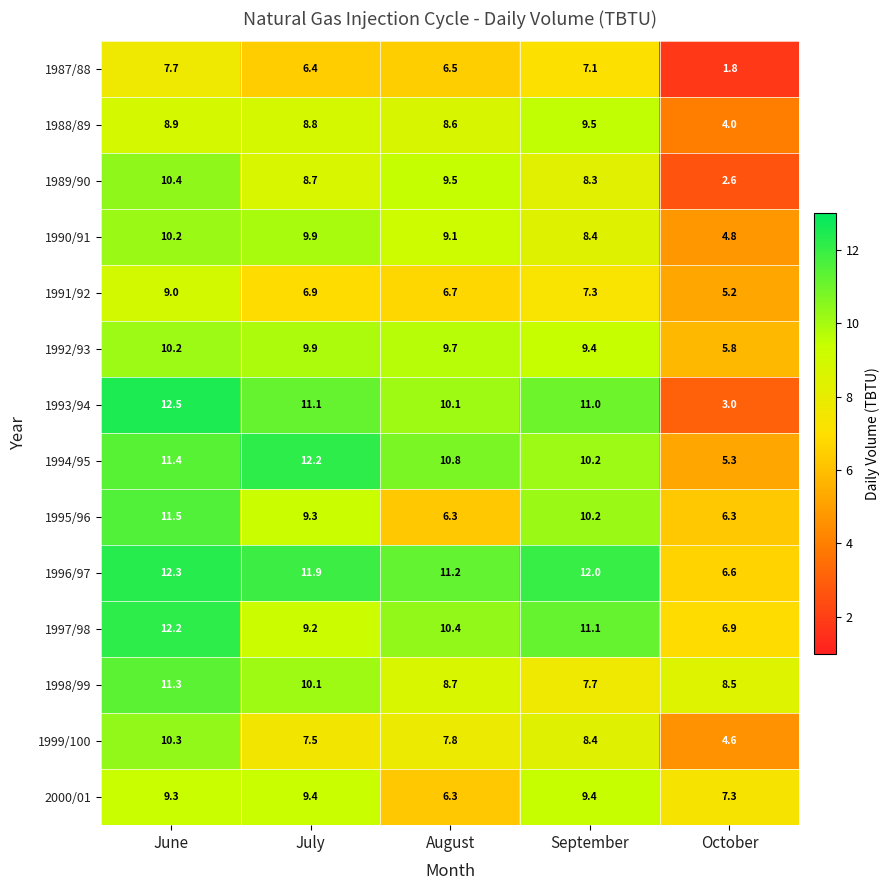

Which series has the largest range (max minus min)?

1993/94